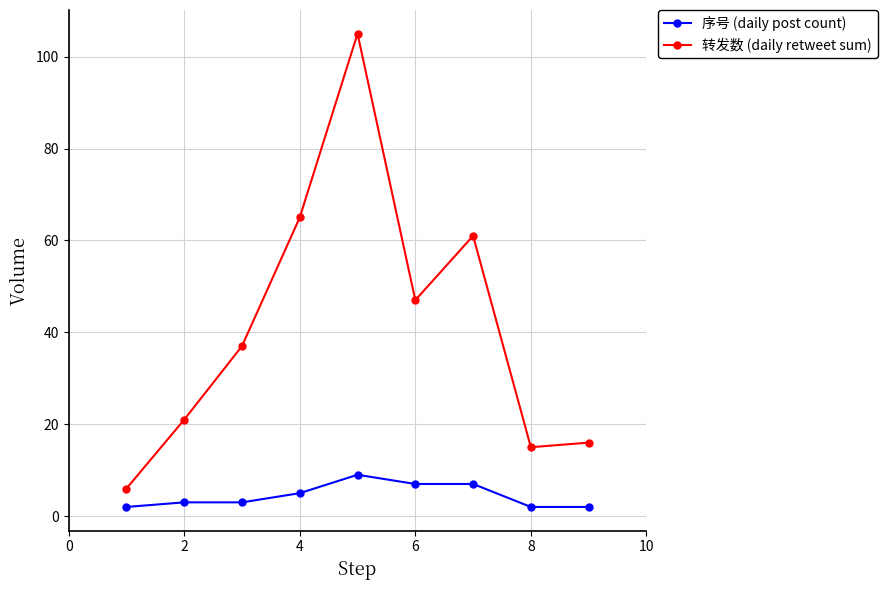

What is the difference between the maximum and minimum values in the 转发数 (daily retweet sum) series?

99